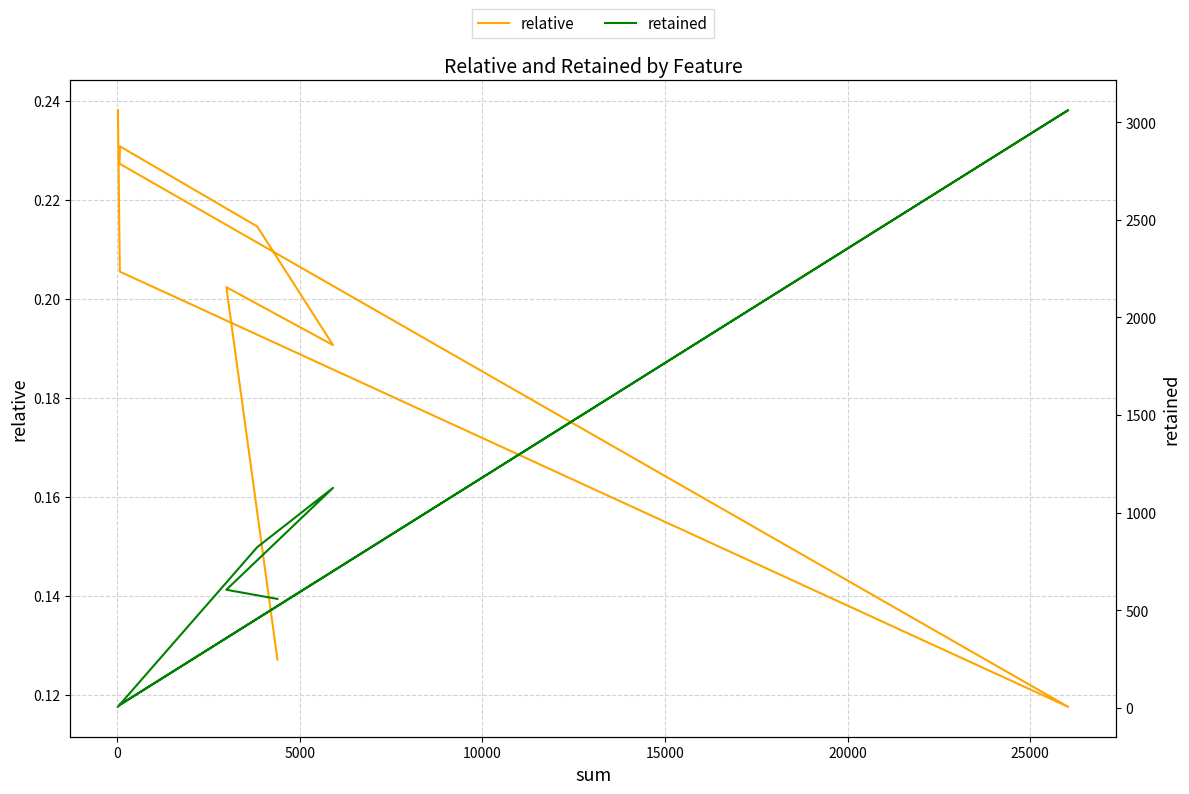

Count the number of data series in this chart.

2